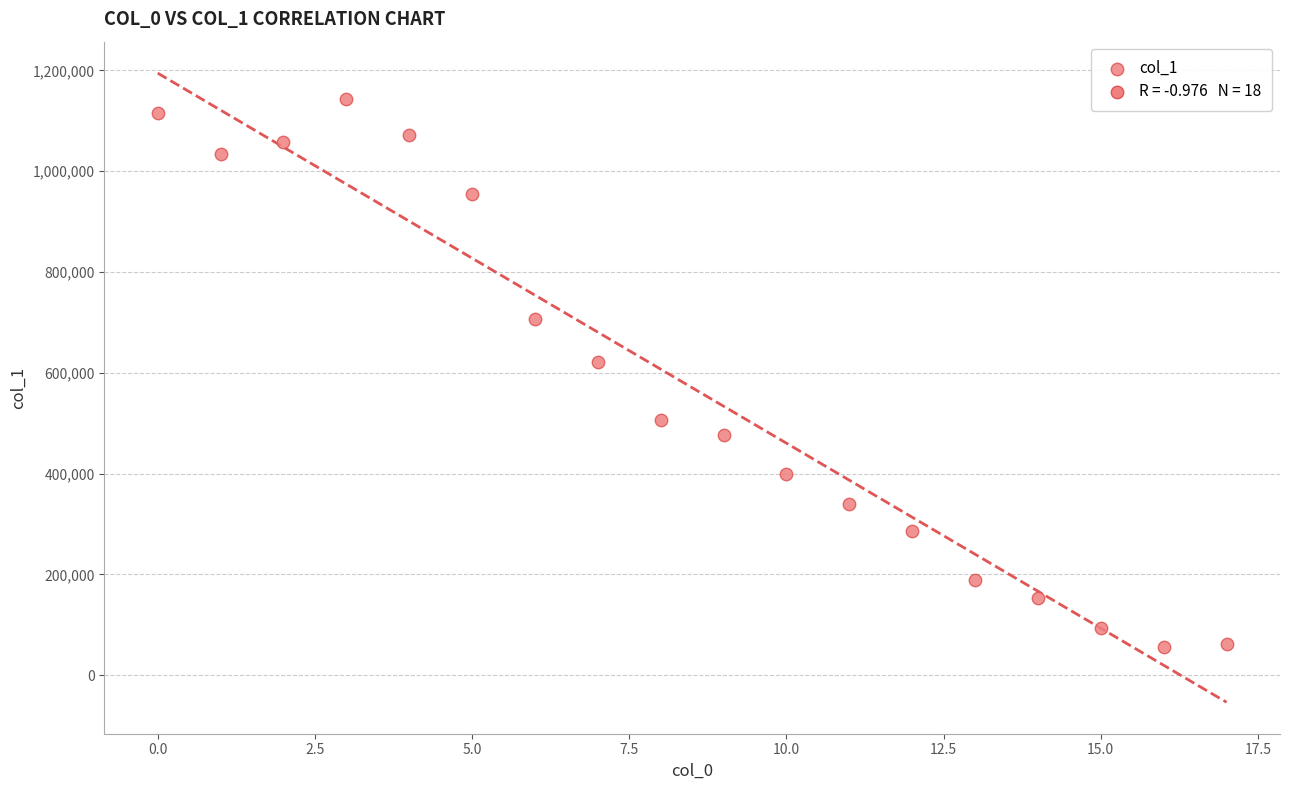

What Y value in the scatter plot is closest to 599668?

621374